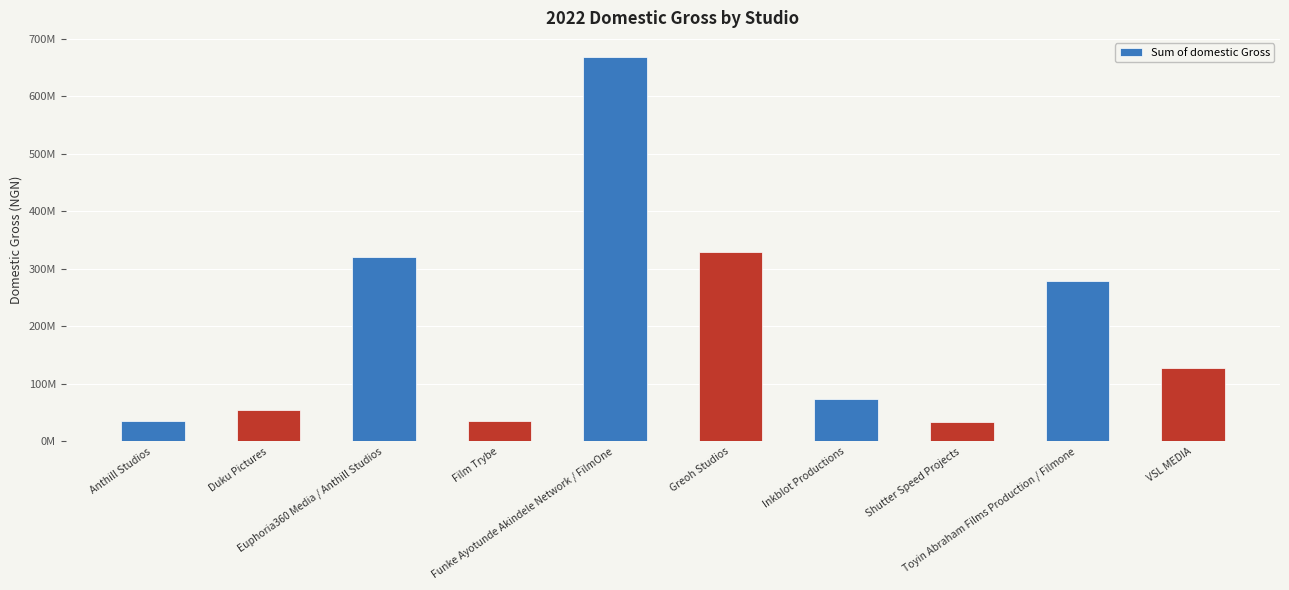

Does the chart contain any negative values?

No